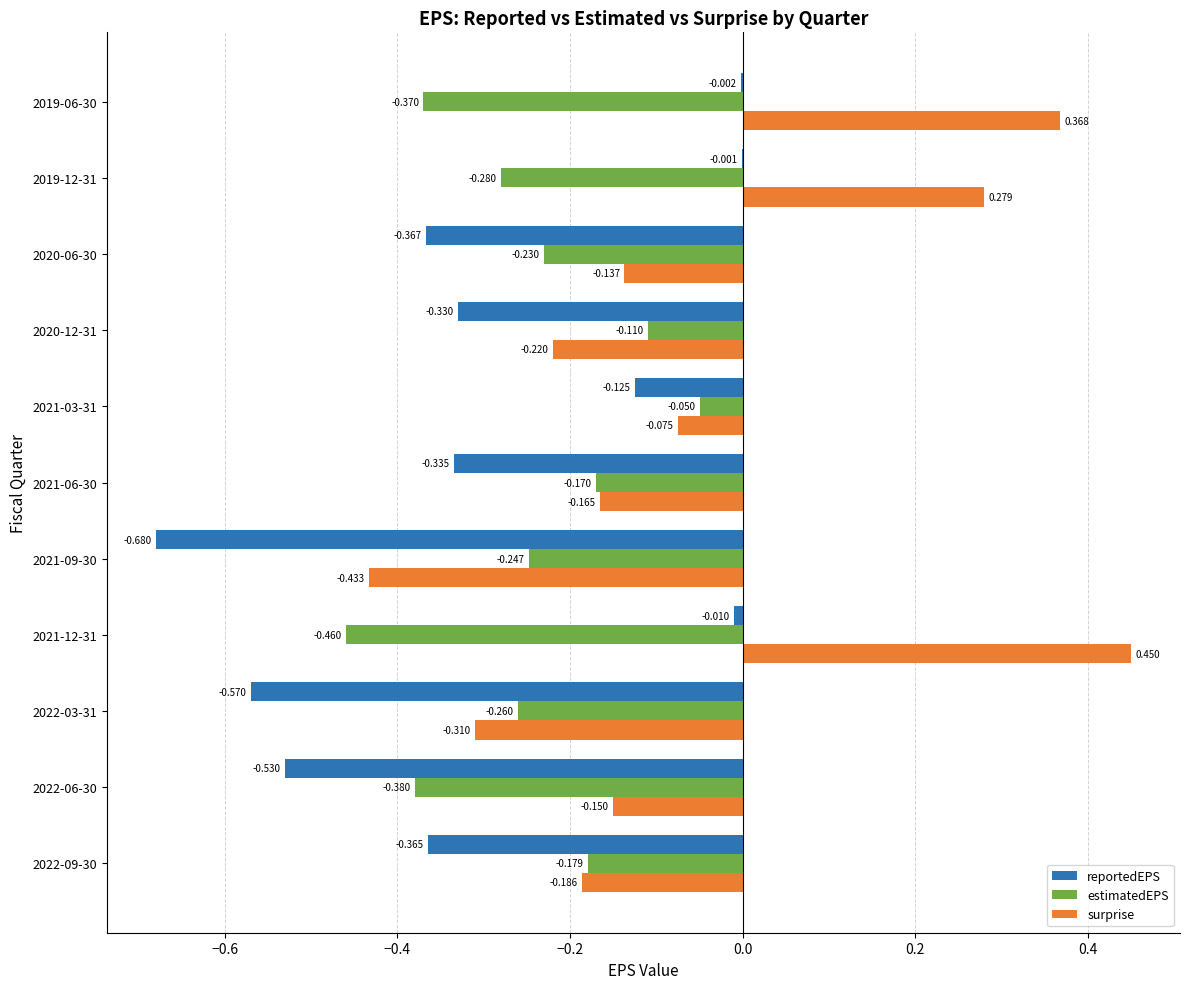

Count the number of data series in this chart.

3